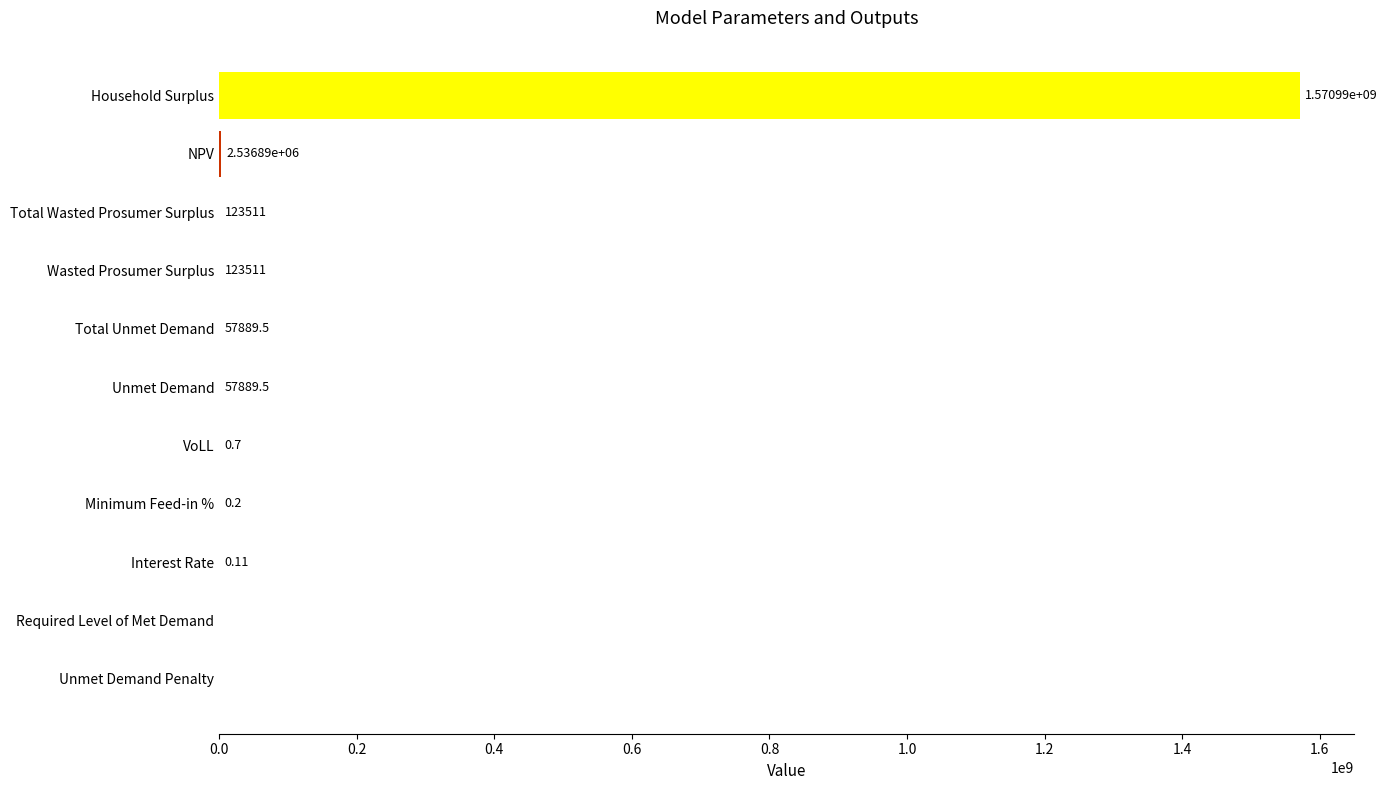

How many series are shown in this chart?

1